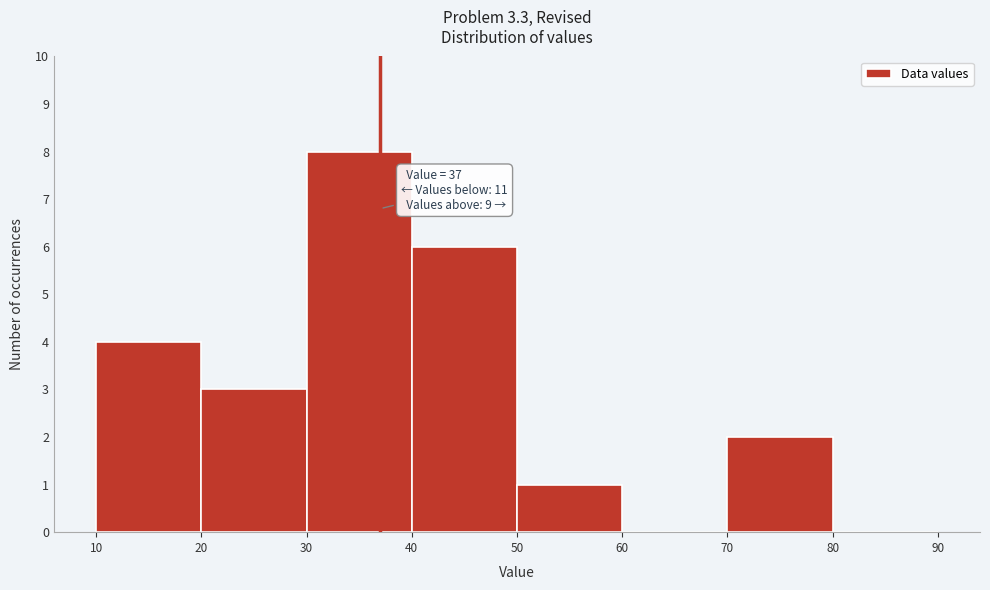

Over which range of the x-axis is the bar tallest?

30 to 40